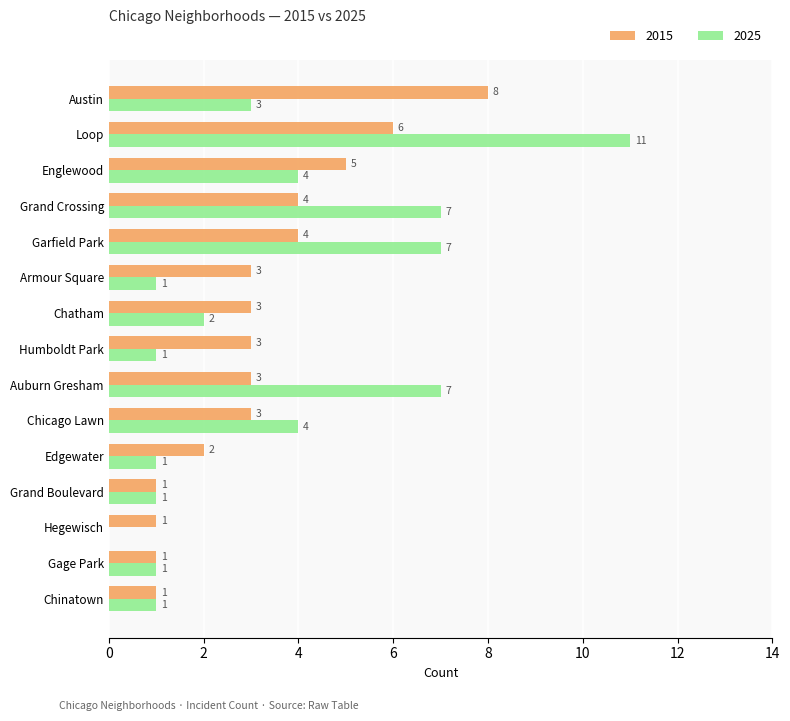

At which category is the sum across all series the highest?

Loop